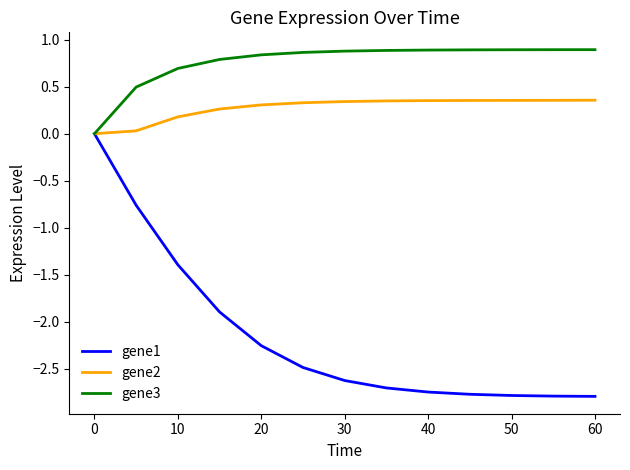

Which series has the widest spread of values?

gene1